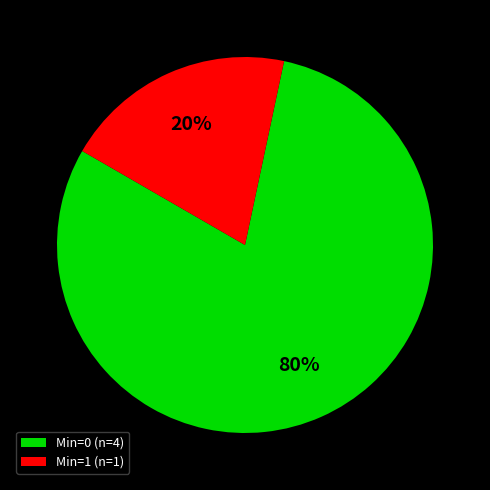

Does any single category account for the majority?

Yes